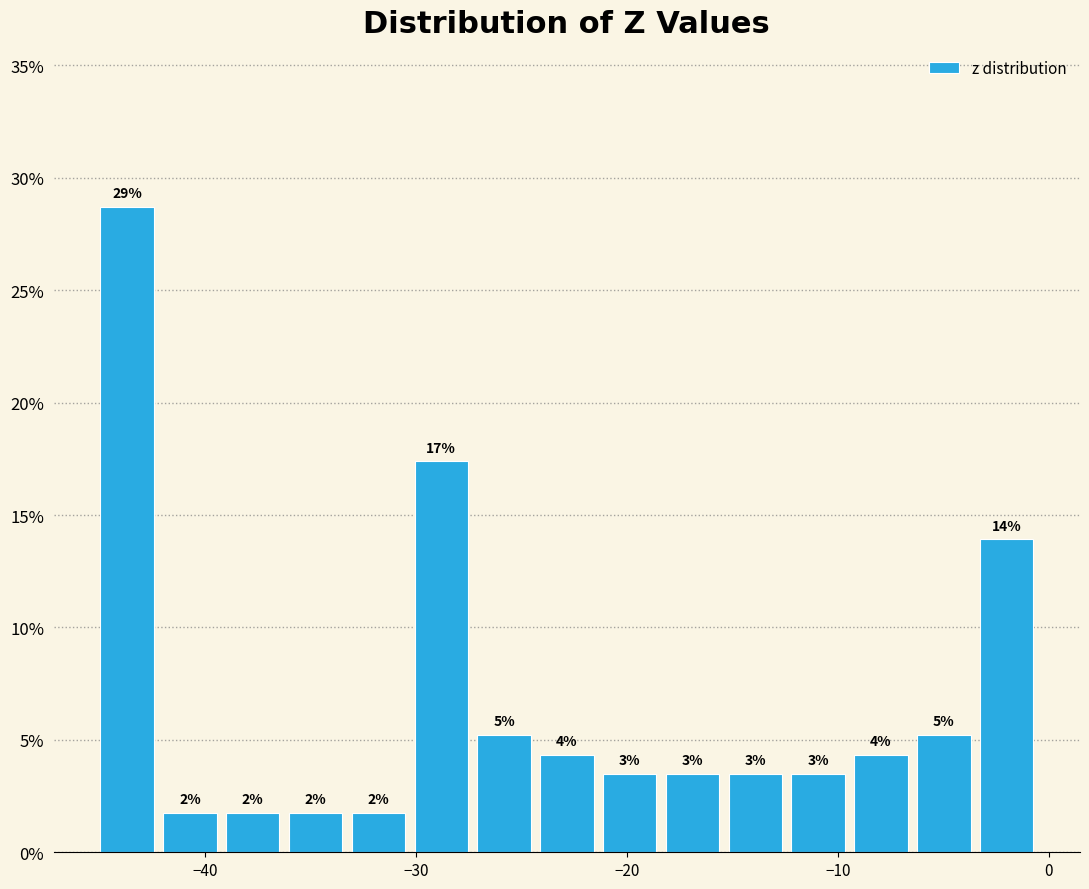

Around what value on the x-axis is the tallest bar? Give the approximate position of its centre, as read against the axis.

-44